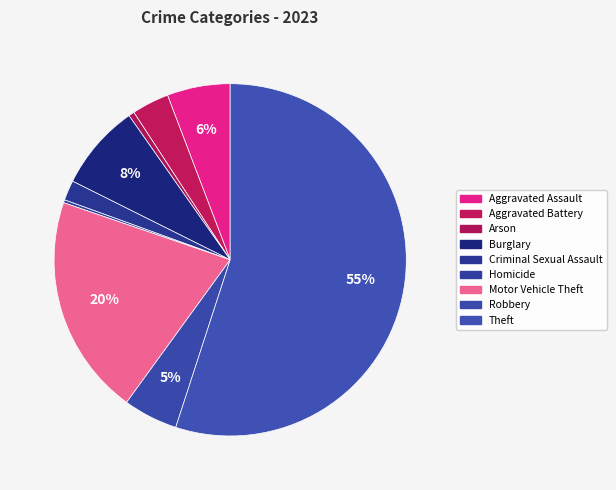

What is the smallest slice in the pie chart?

Homicide